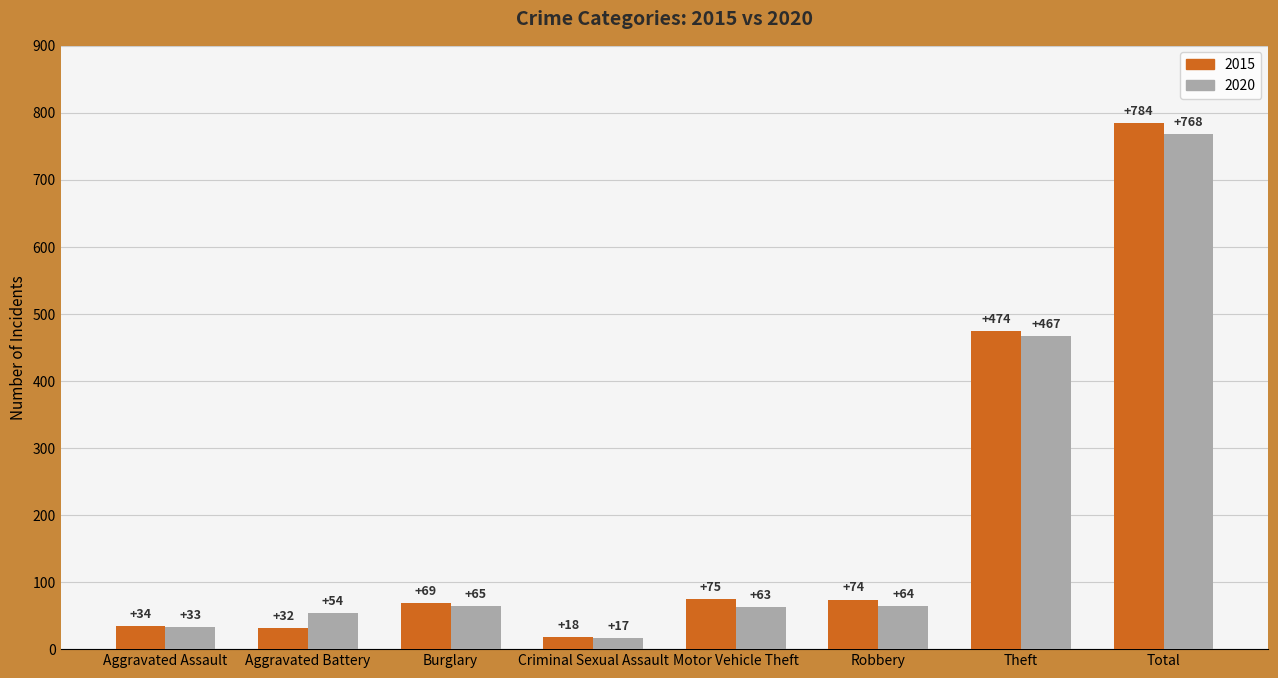

Reading left to right, what are all the values shown in this chart?

2015: 34	32	69	18	75	74	474	784
2020: 33	54	65	17	63	64	467	768